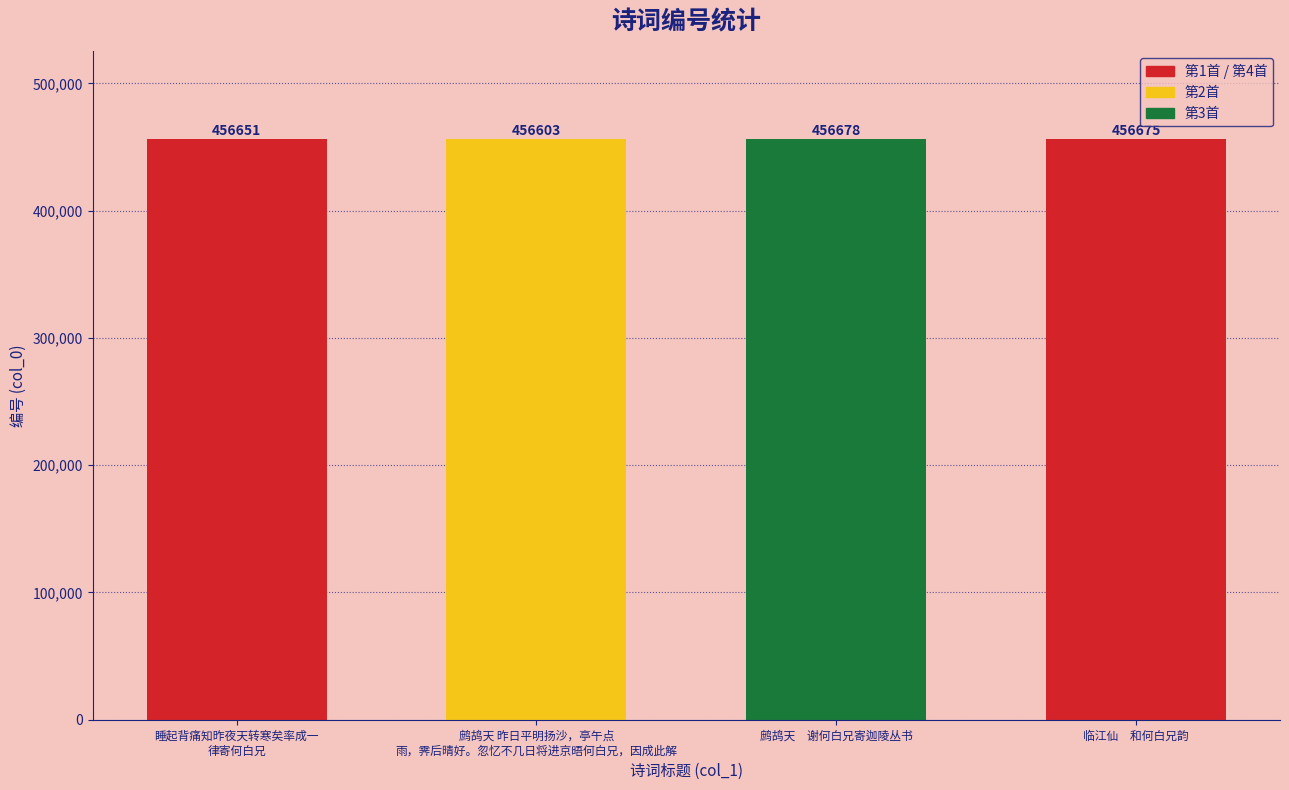

Reading left to right, what are all the values shown in this chart?

456651	456603	456678	456675